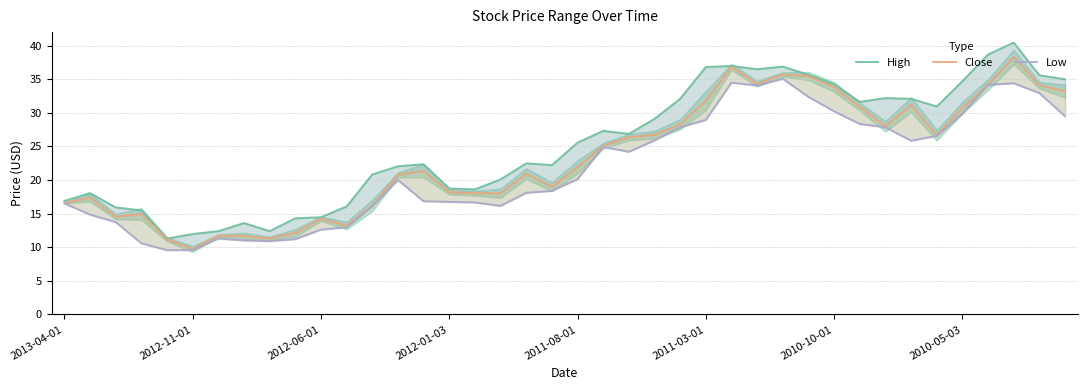

How many lines are shown in the chart?

3